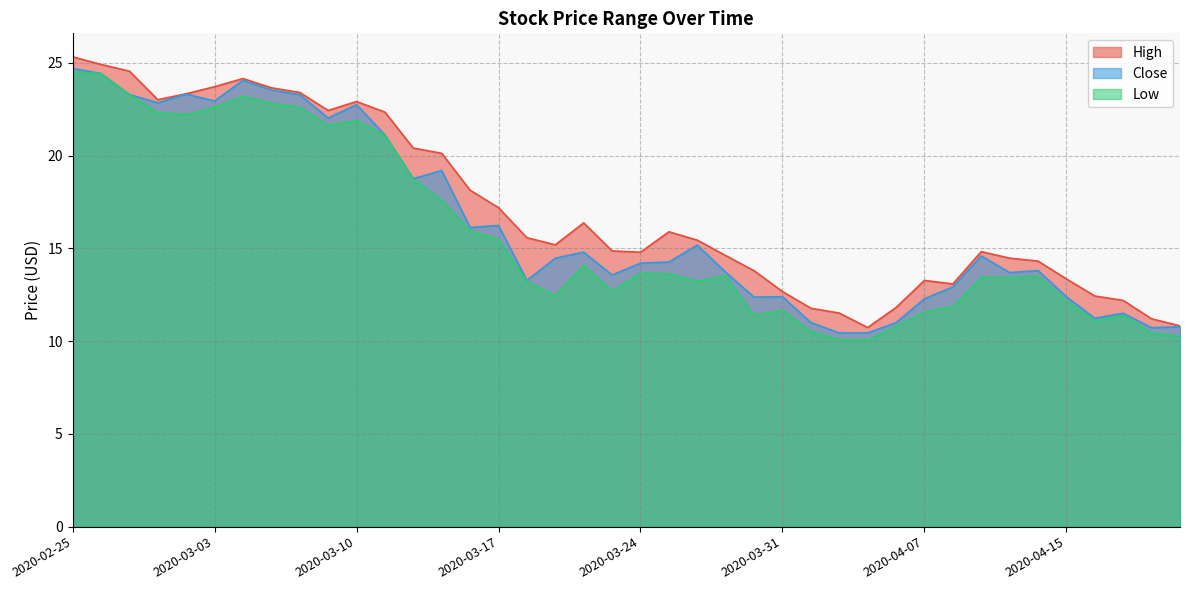

The value of Low at 2020-03-18 is 6.3. True or false?

False